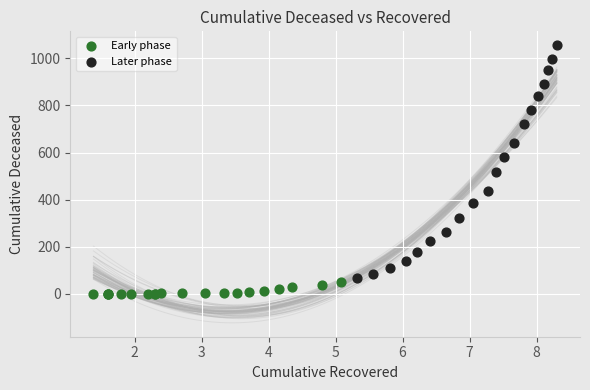

Which series contains the highest Y value?

Later phase